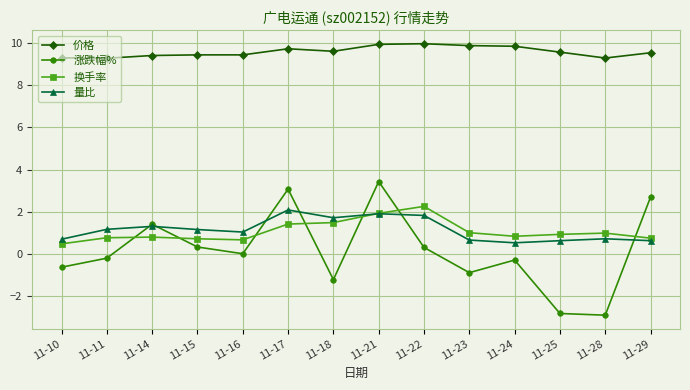

Does the chart display data point markers on the line(s)?

Yes